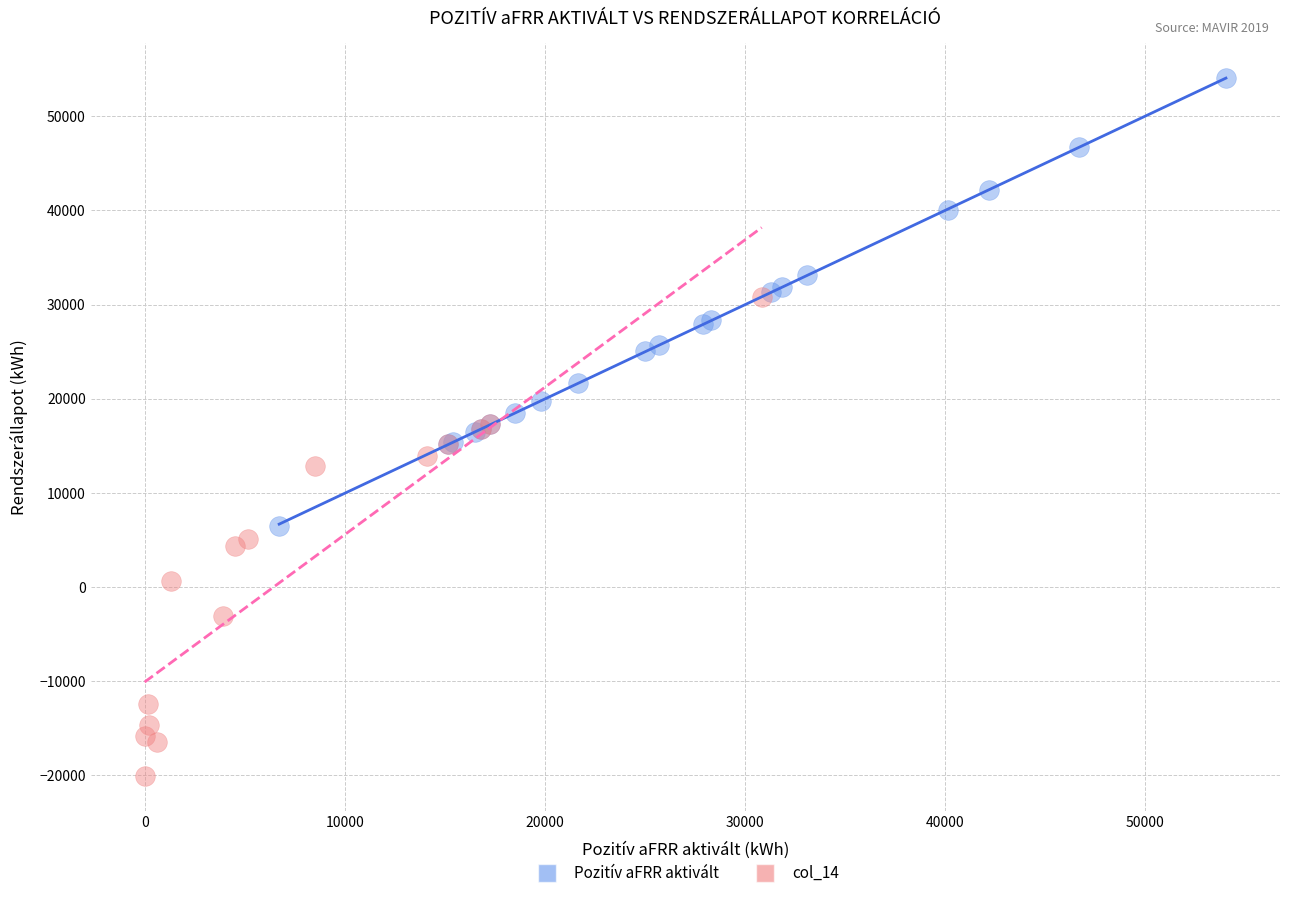

Which series reaches the maximum Y coordinate?

Pozitív aFRR aktivált